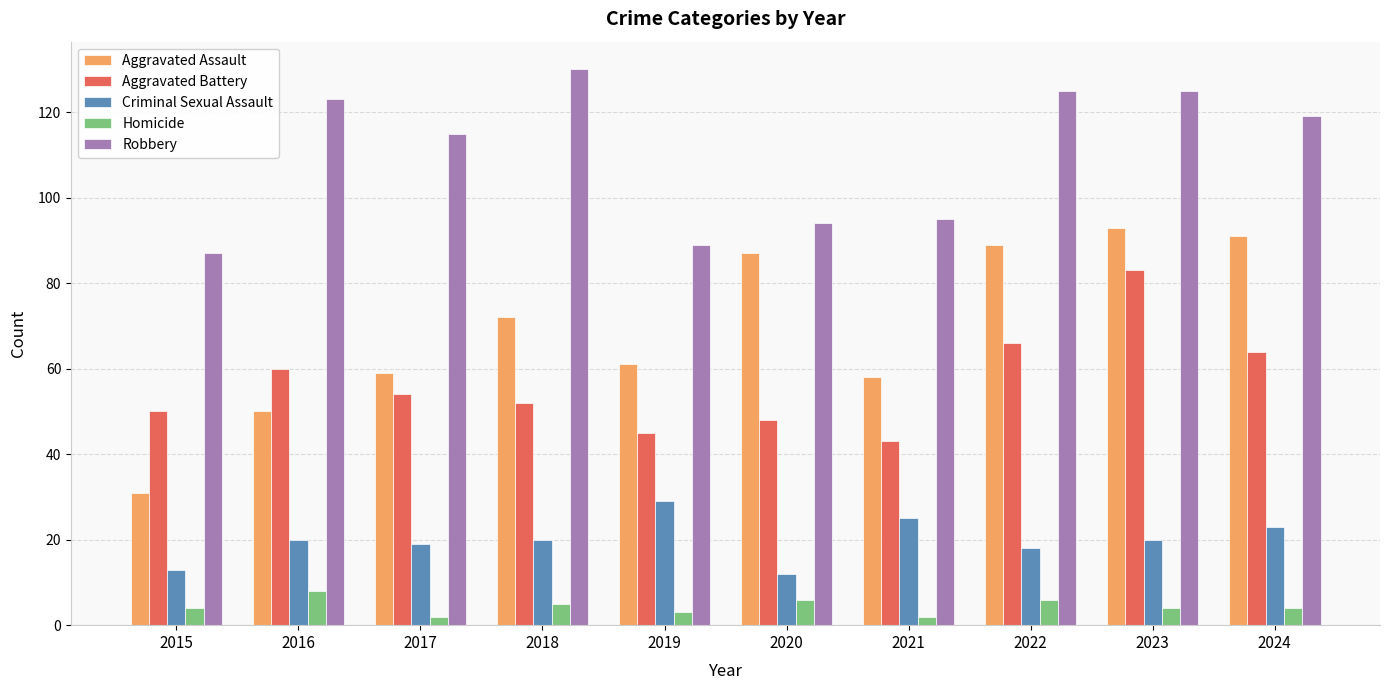

What is the difference between the highest and lowest values at 2017?

113